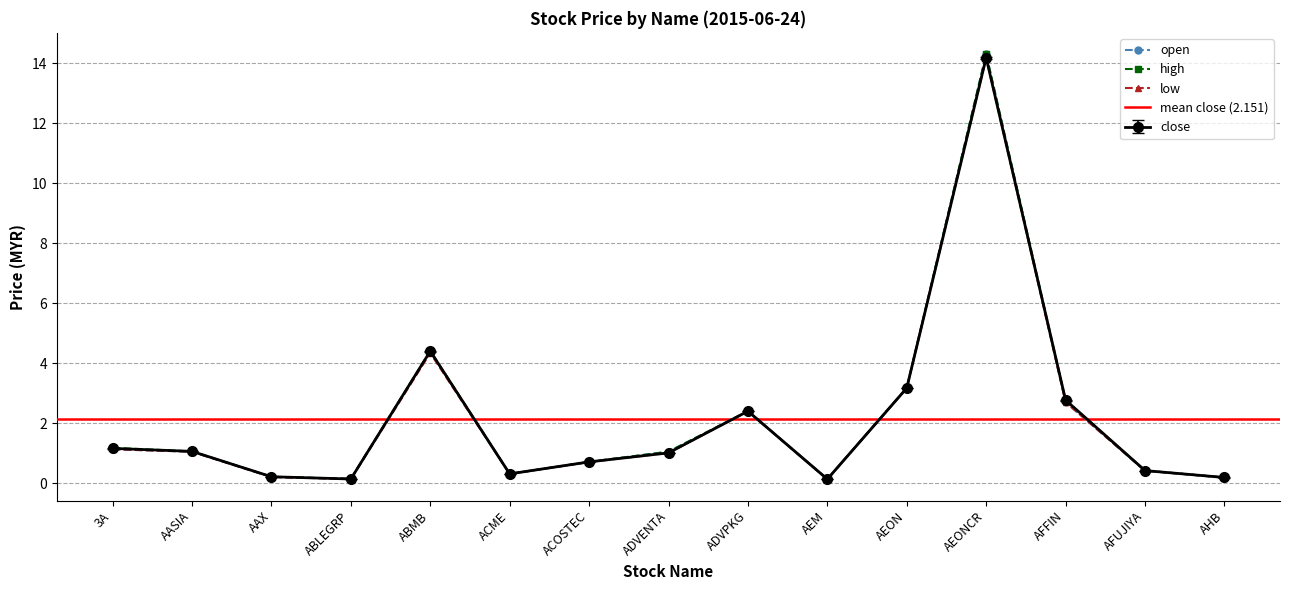

What is the total value across all series at AHB?

0.8